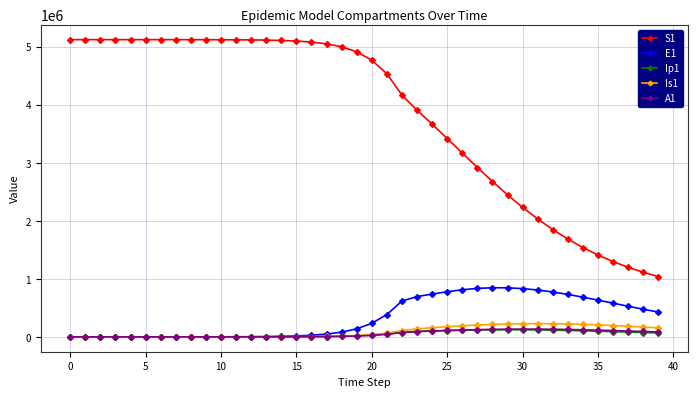

Which series has the largest total across all categories?

S1